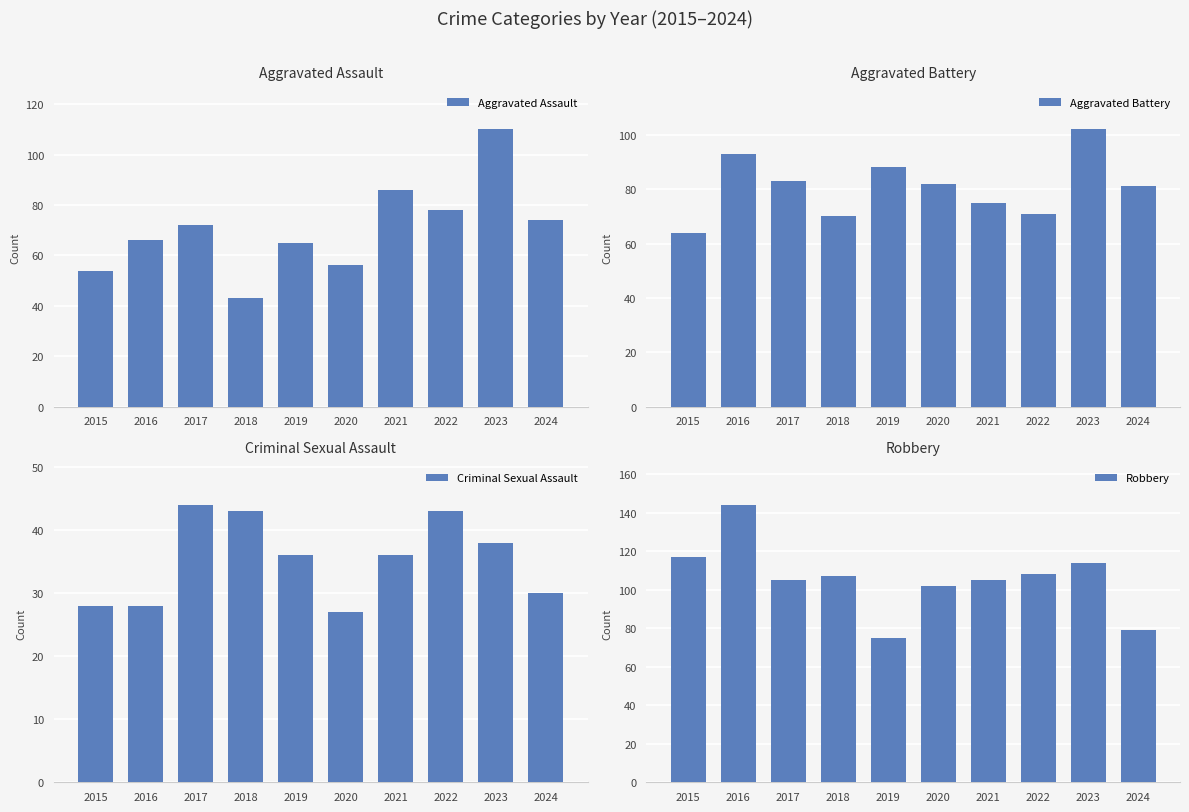

How many categories are shown in the chart?

10